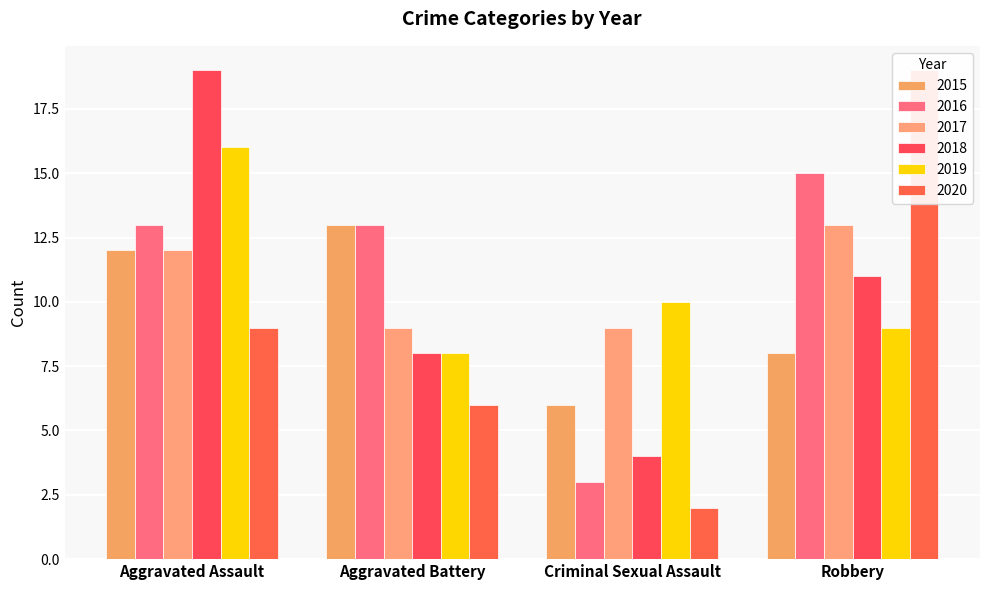

Reading left to right, extract all data points from this chart.

2015: 12	13	6	8
2016: 13	13	3	15
2017: 12	9	9	13
2018: 19	8	4	11
2019: 16	8	10	9
2020: 9	6	2	19